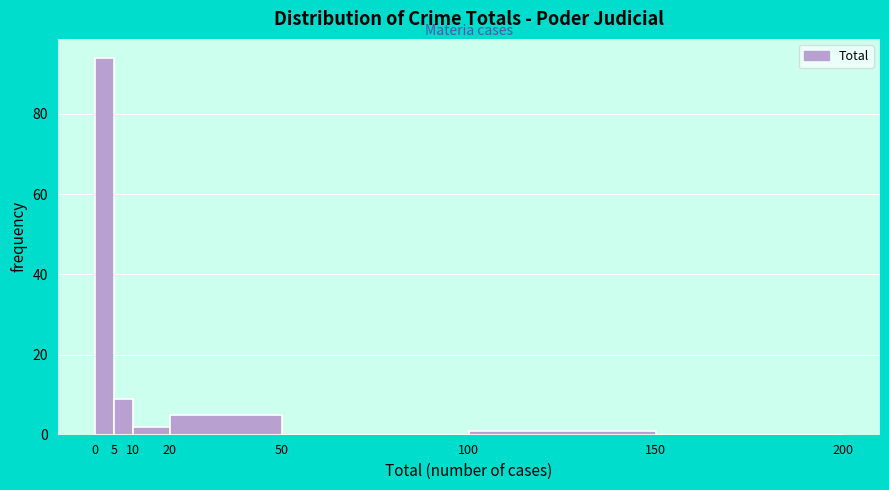

What is the height of the bar covering 20 to 50 on the x-axis? The values are not printed on the chart, so give them approximately, as read against the axis.

6